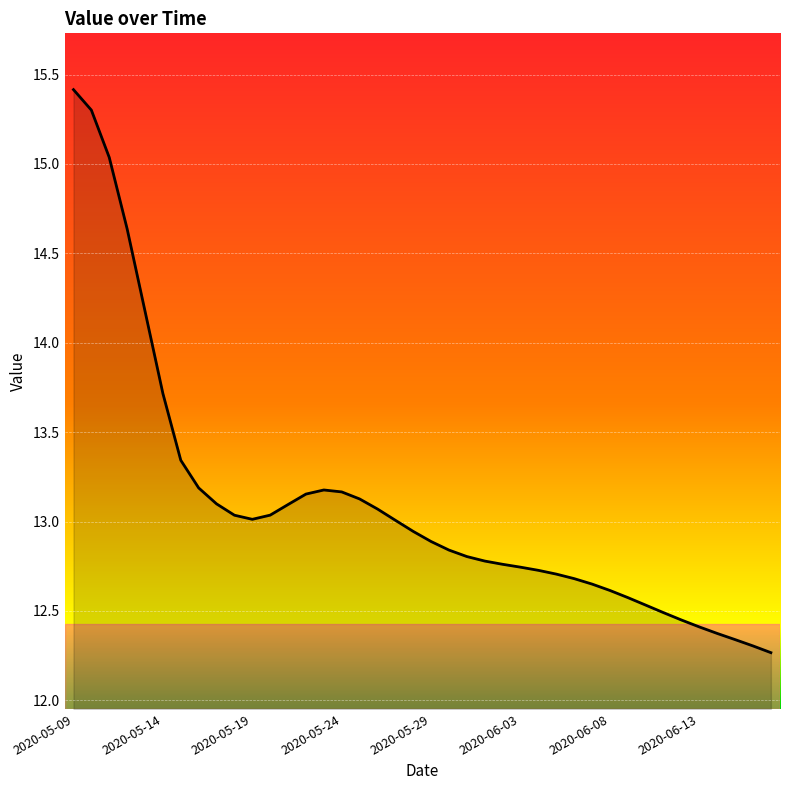

What is the greatest value displayed?

15.4